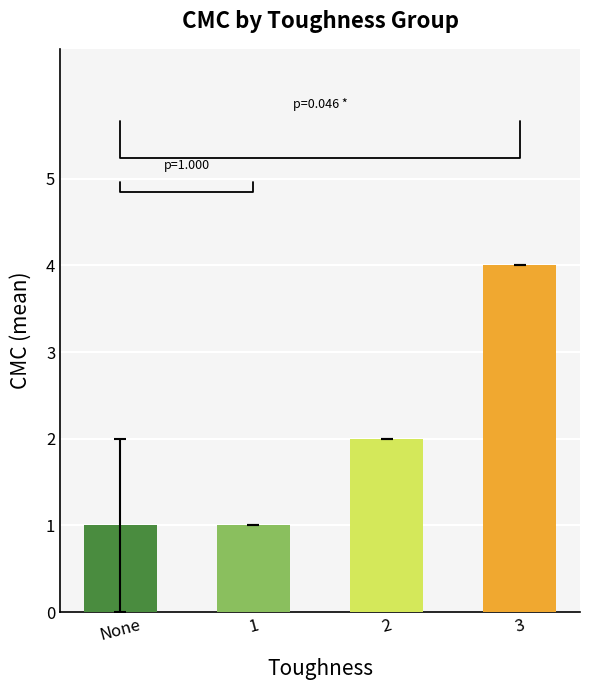

Approximately how many times larger is the value at 3 compared to None?

4.0